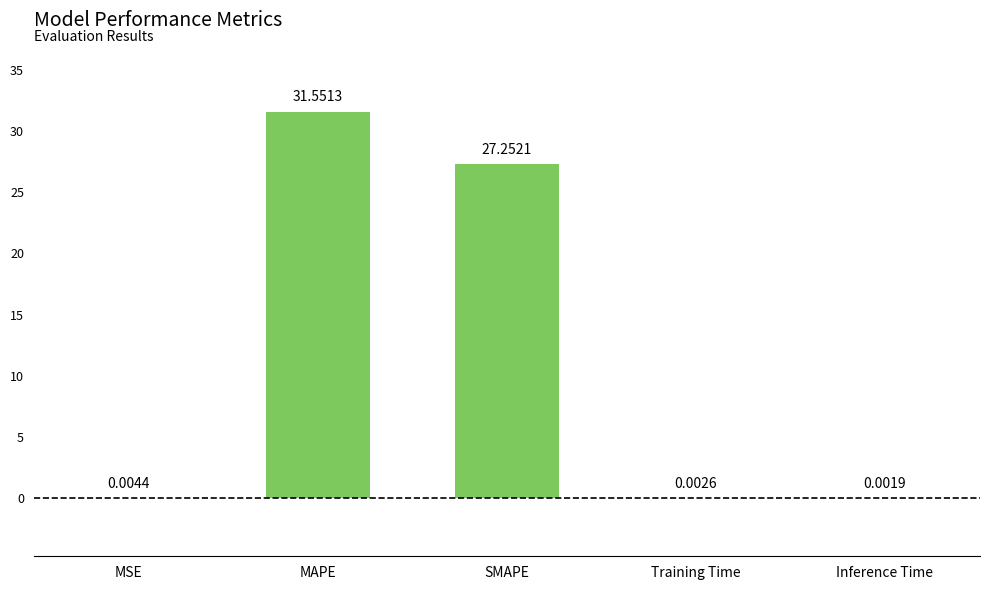

What is the sum of the values at SMAPE and MSE?

27.3